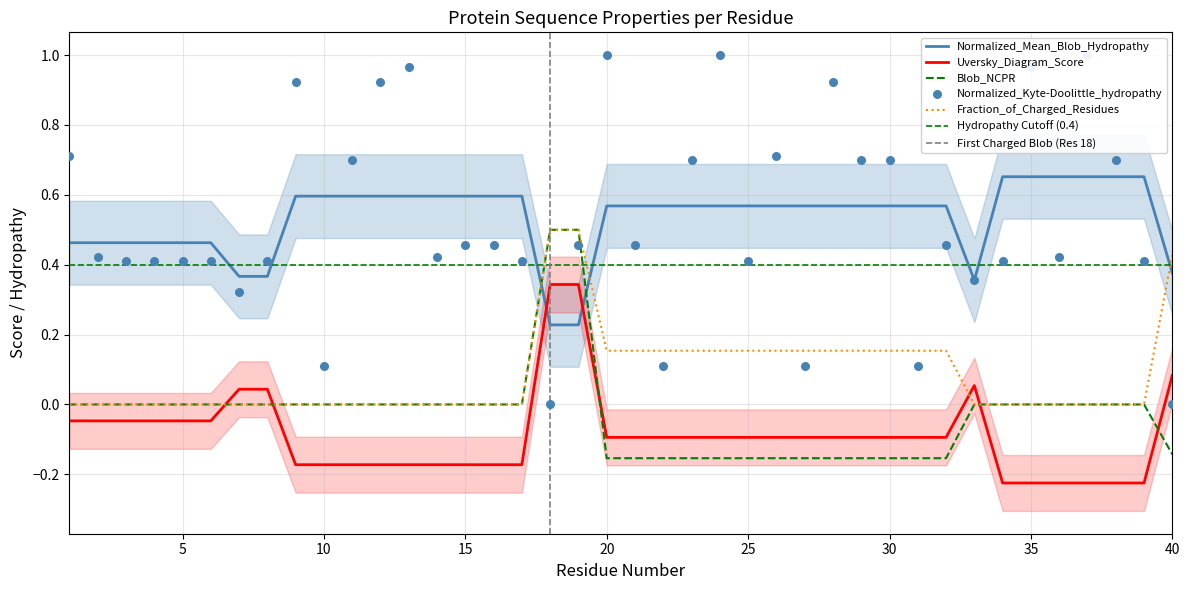

Which series reaches the maximum Y coordinate?

Normalized_Kyte-Doolittle_hydropathy